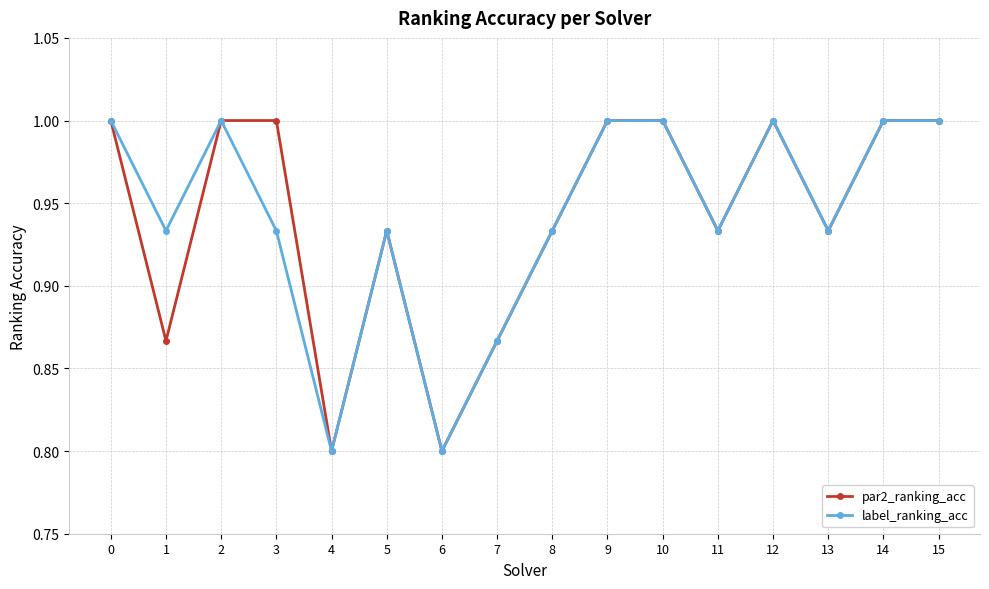

True or false: par2_ranking_acc has a value of 1.4 at 8.

False